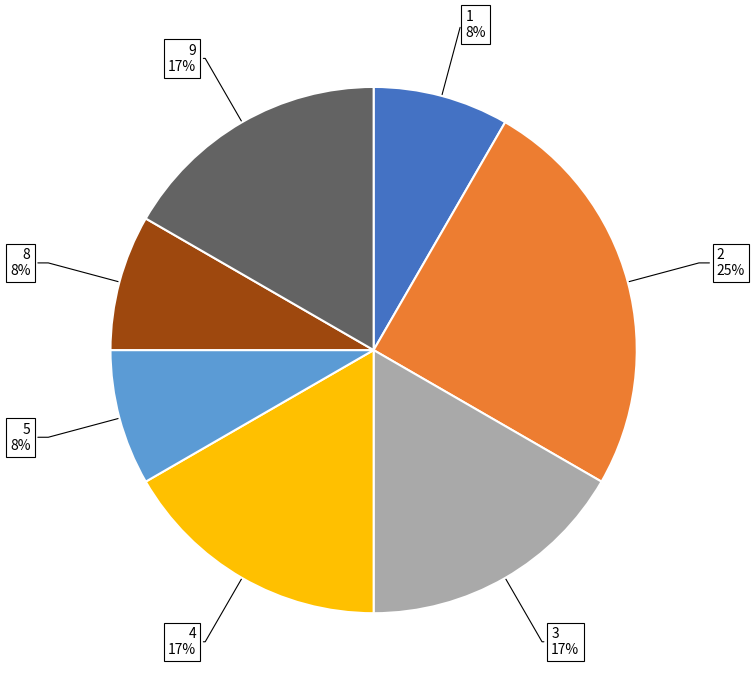

Does any single category account for the majority?

No